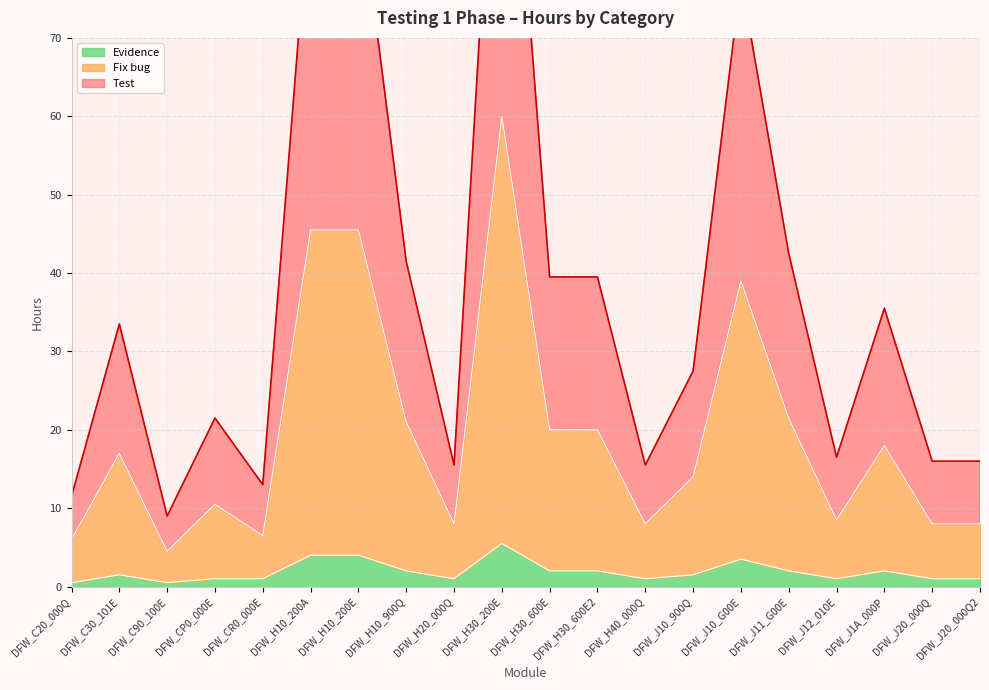

What is the value of the Evidence point at the 8th from the left?

2.0